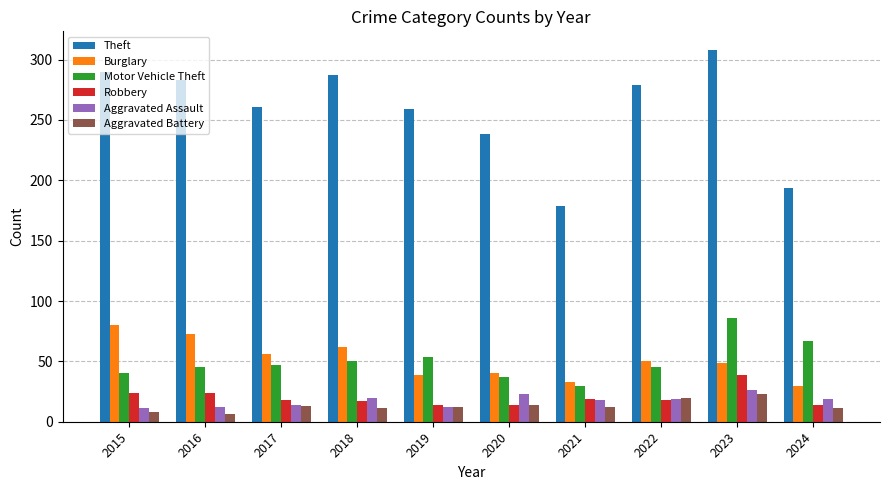

What is the difference between the highest and lowest values at 2015?

282